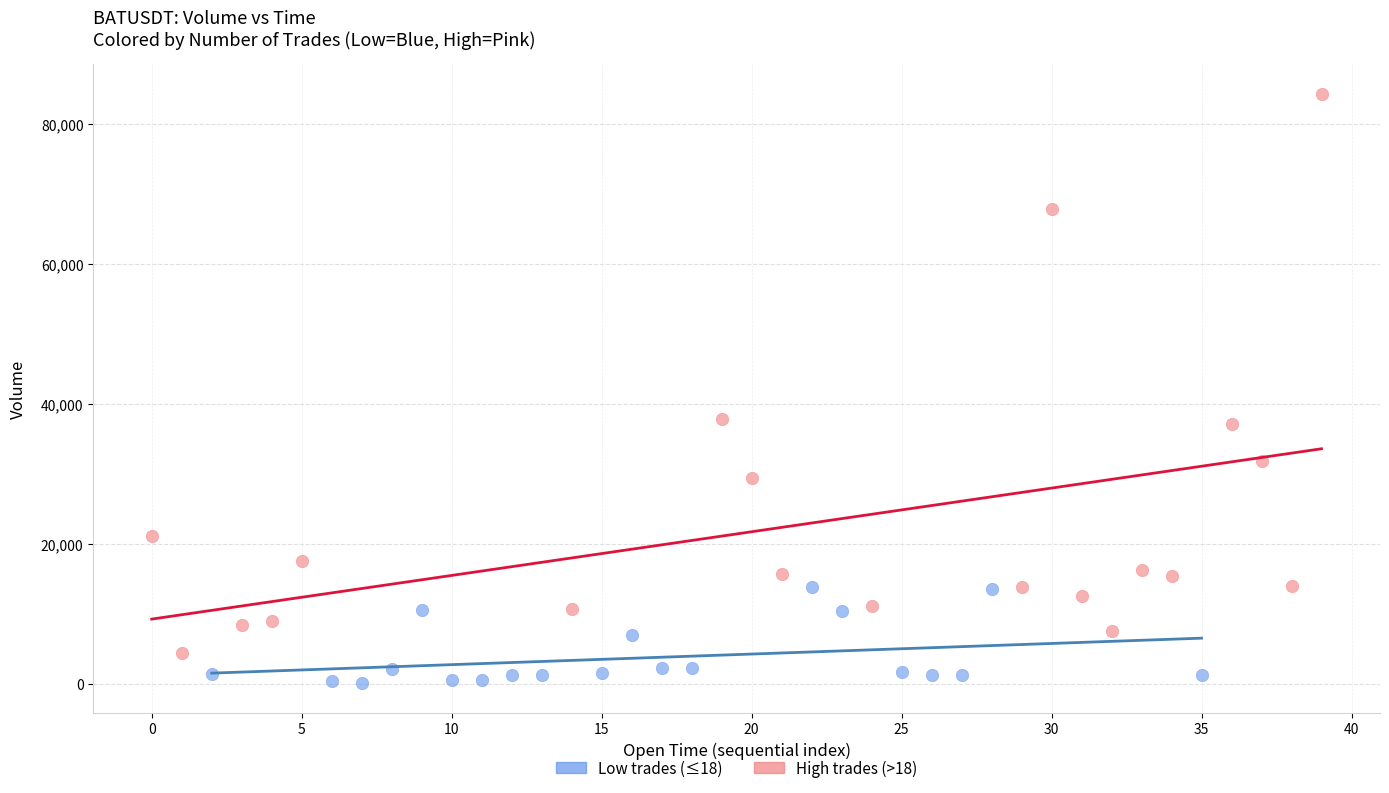

Which series contains the lowest Y value?

Low trades (≤18)